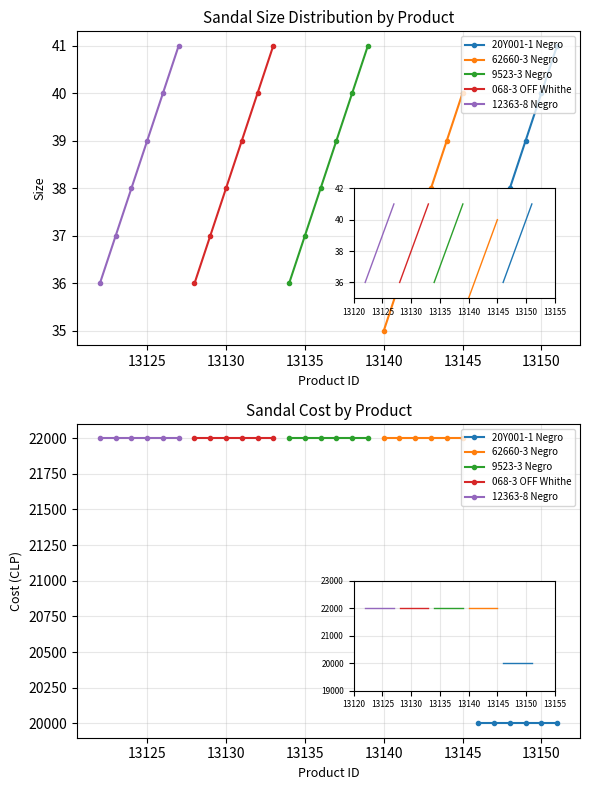

True or false: 62660-3 Negro and 068-3 OFF Whithe cross at least once.

False